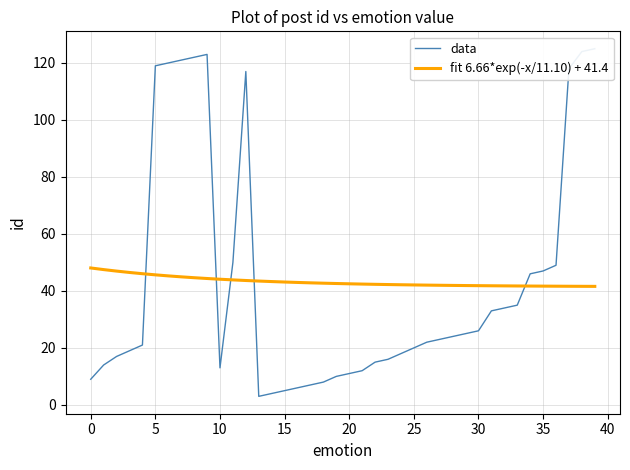

How many distinct data groups are displayed?

2